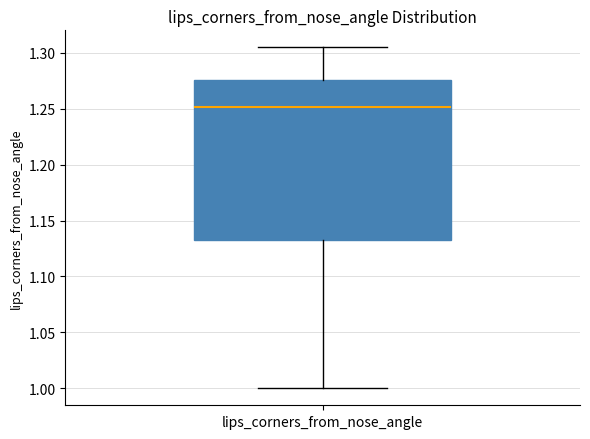

Read this box plot against the y-axis: the position of the median line, the range covered by the box, and the ends of both whiskers. The values are not printed on the chart, so give them approximately, as read against the axis.

median 1.250, box 1.135 to 1.275, whiskers 1.000 to 1.305